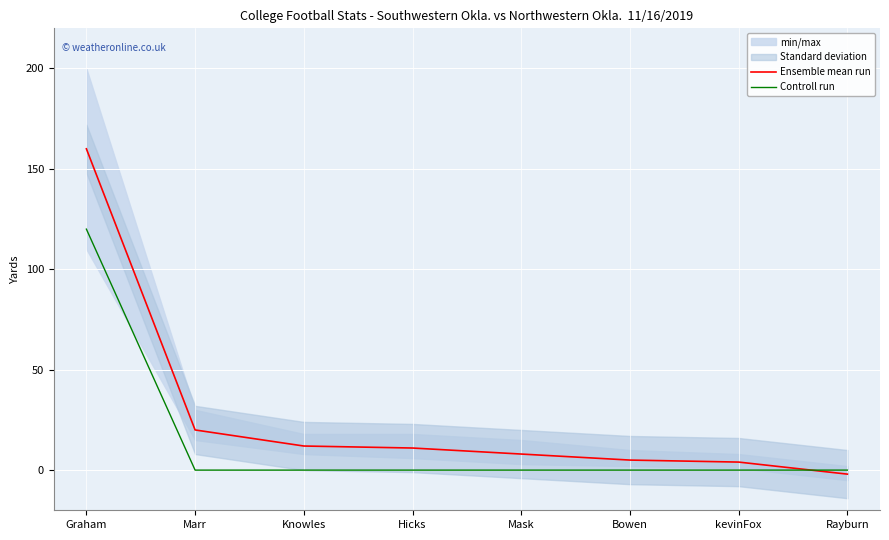

Rank the series by their maximum value, from highest to lowest.

Ensemble mean run, Controll run